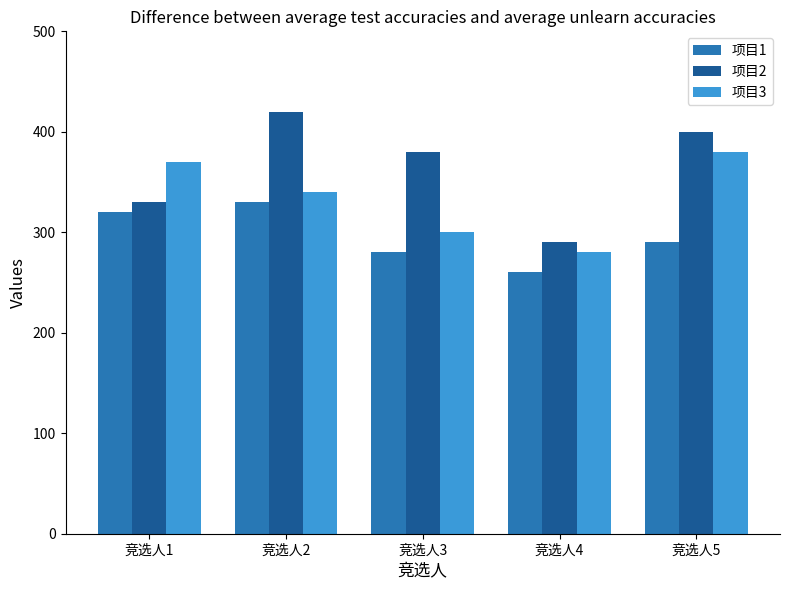

List the series in order of their peak value, lowest first.

项目1, 项目3, 项目2